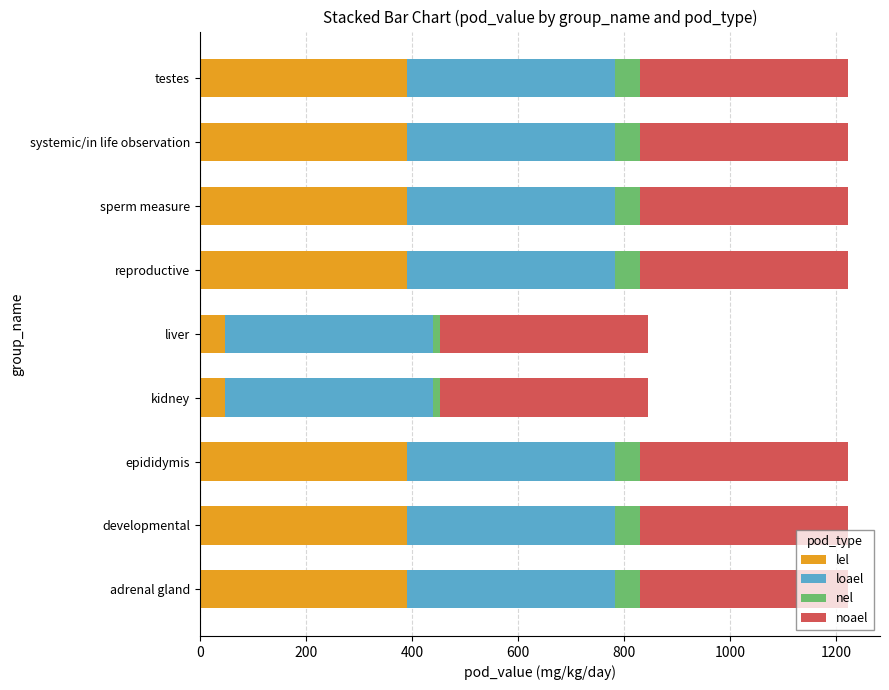

The value of lel at testes is 391. True or false?

True